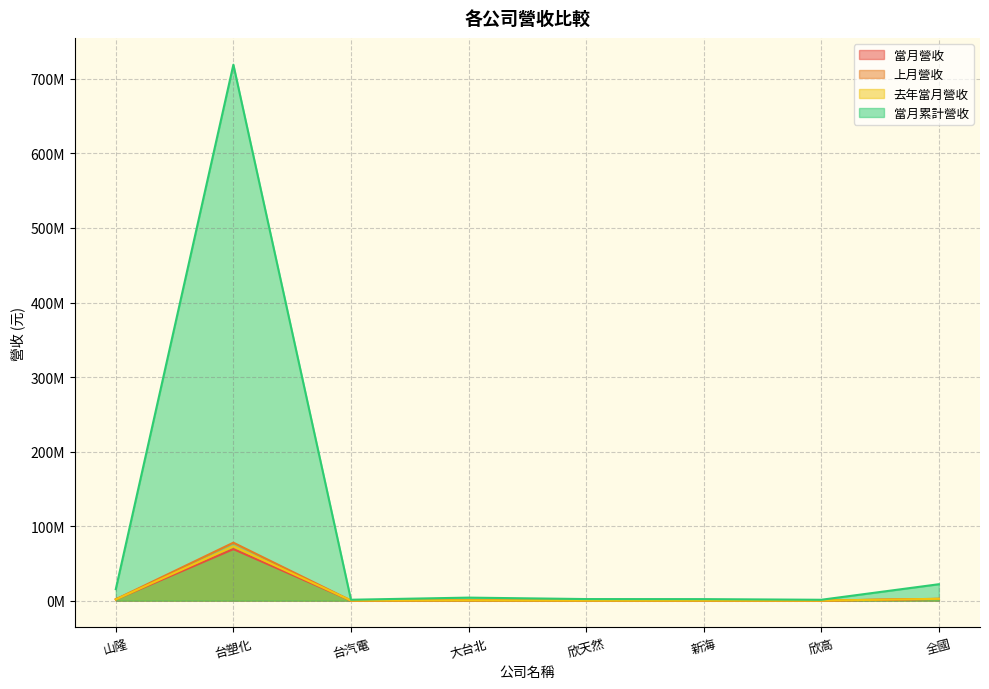

Which series has the widest spread of values?

當月累計營收